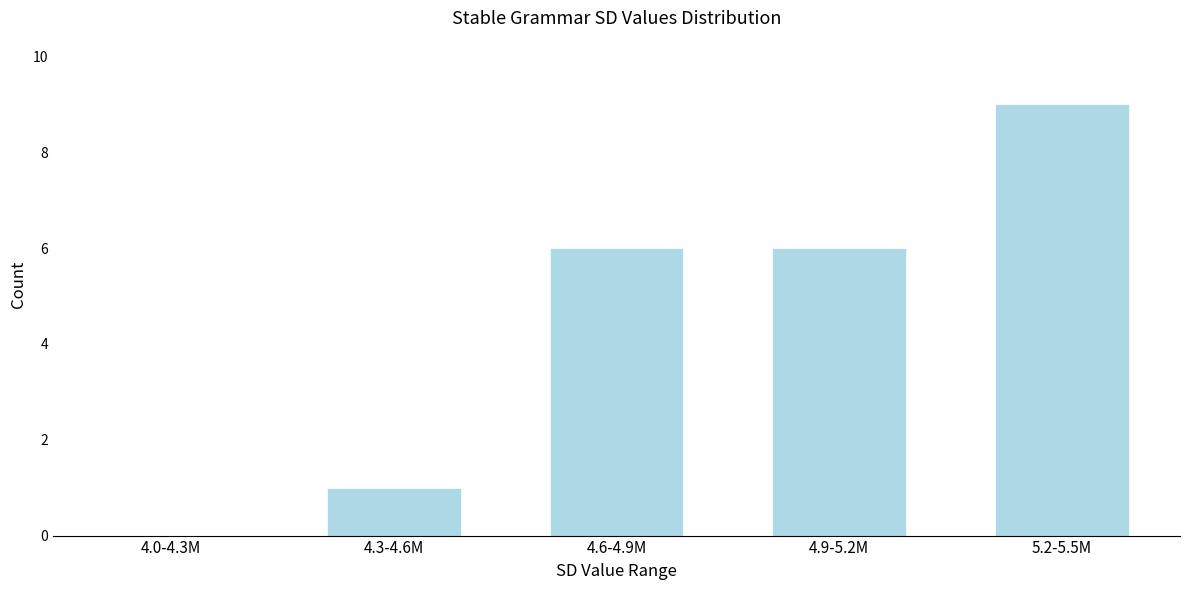

Reading right to left, list all the values displayed in this chart.

5.2-5.5M=9	4.9-5.2M=6	4.6-4.9M=6	4.3-4.6M=1	4.0-4.3M=0